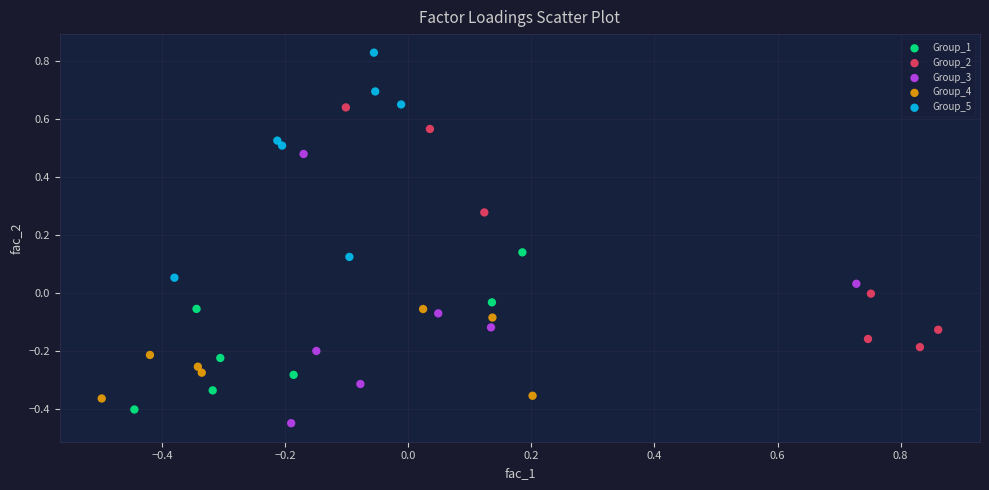

Which series reaches the minimum Y coordinate?

Group_3